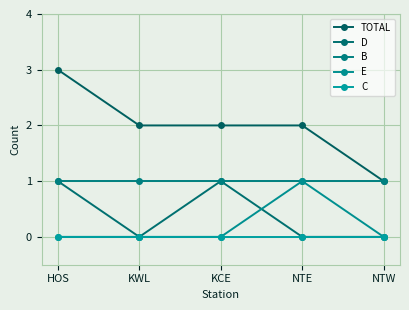

Does the chart display data point markers on the line(s)?

Yes